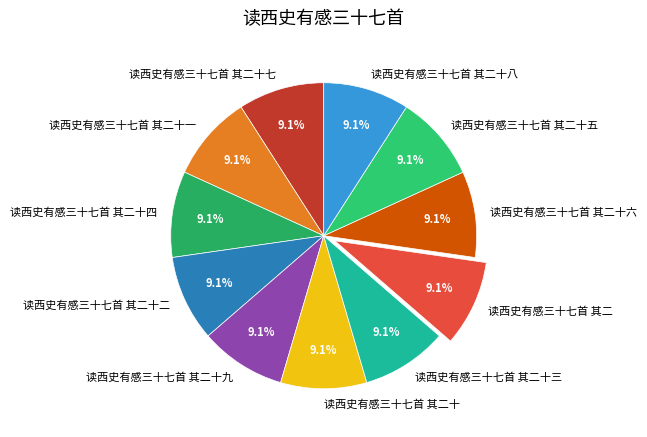

Is 读西史有感三十七首 其二十二 the majority of the pie?

No